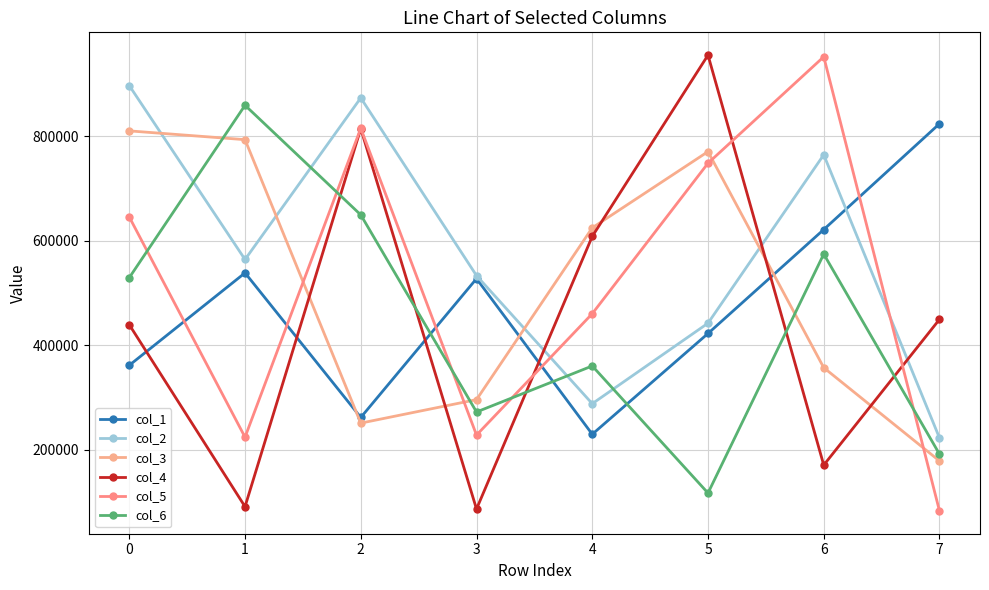

Reading left to right, list all the values displayed in this chart.

col_1: 361819	538632	262011	527580	229882	422683	621569	823992
col_2: 896922	564249	873448	533392	288374	442390	764606	222798
col_3: 810323	793511	251200	296137	624847	770649	357268	178834
col_4: 439404	91374	814576	86827	608471	955267	170897	449717
col_5: 645552	224291	815294	228331	460578	748465	952126	83178
col_6: 529479	859293	649612	272485	360576	117368	574661	191831